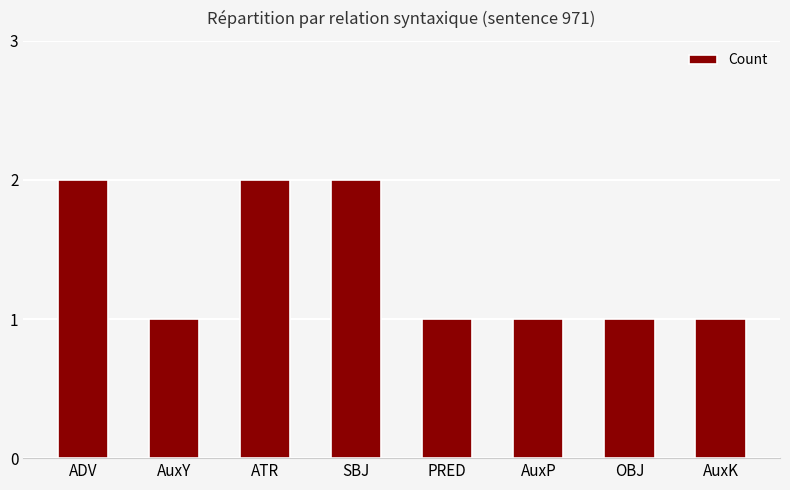

Is it true that the value at SBJ is 2?

True